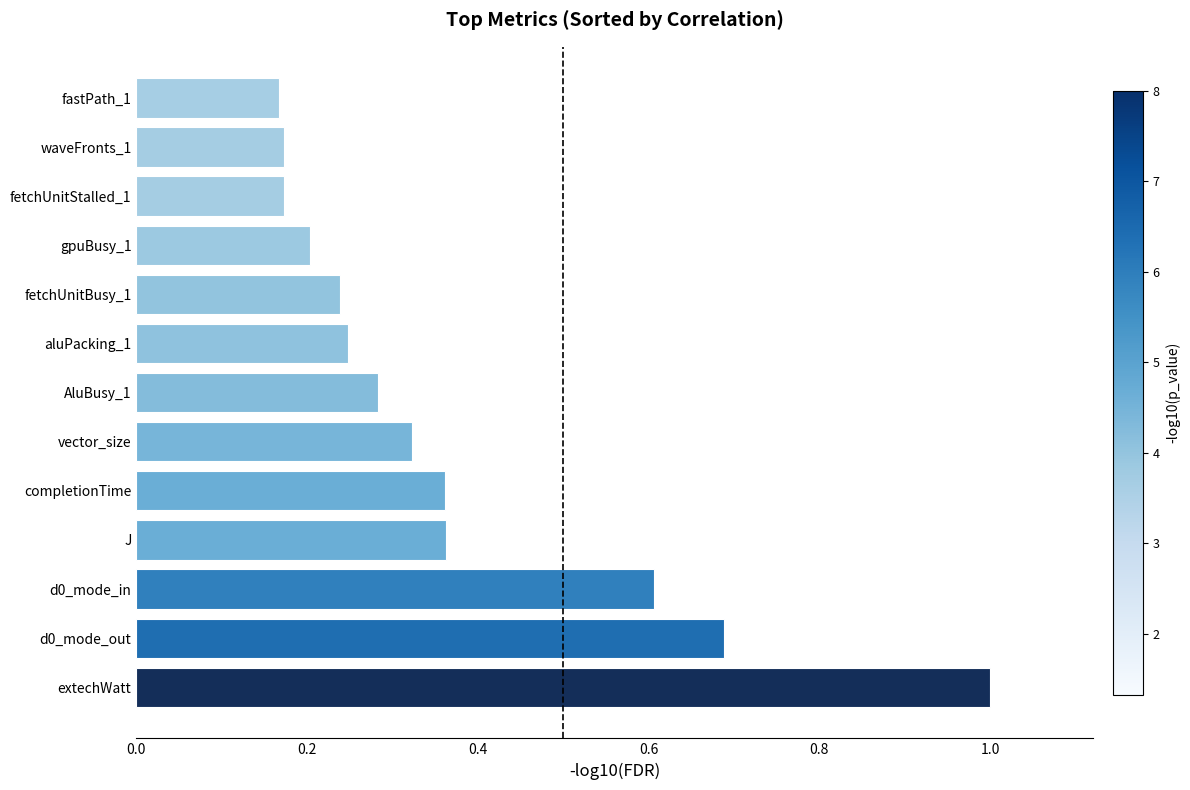

What is the maximum value shown in the chart?

1.0